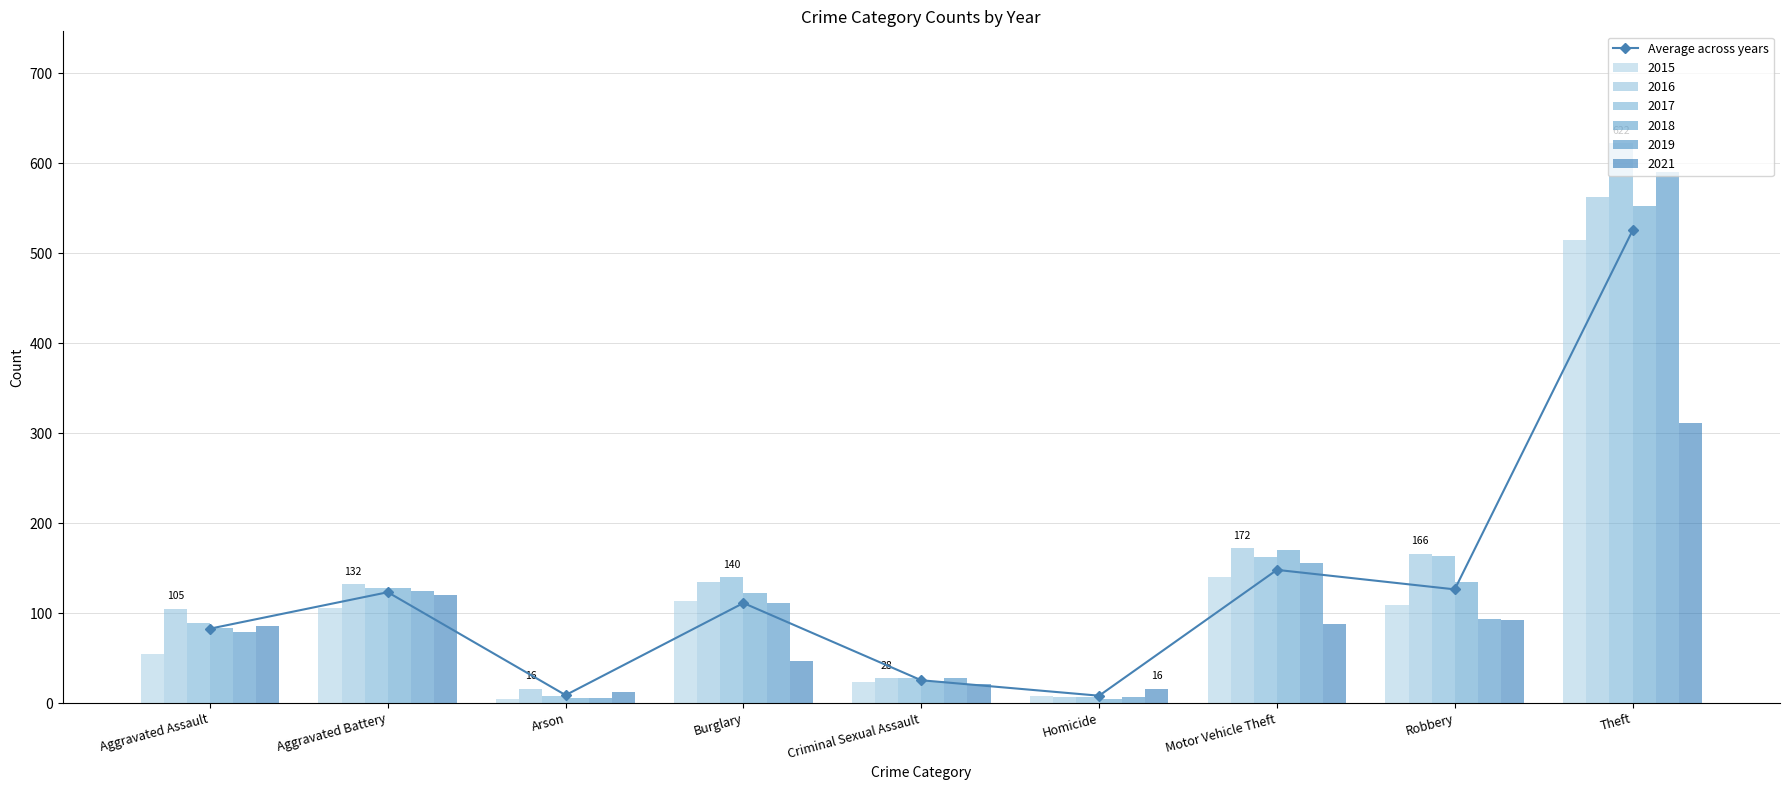

What is the approximate value at Arson?

8.8